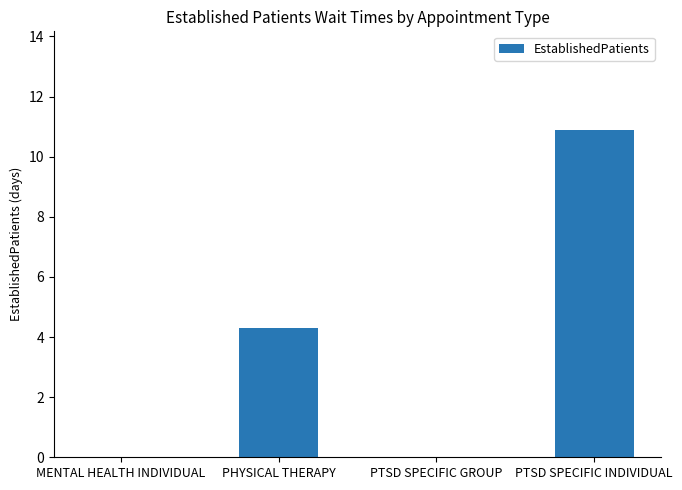

What is the greatest value displayed?

10.9